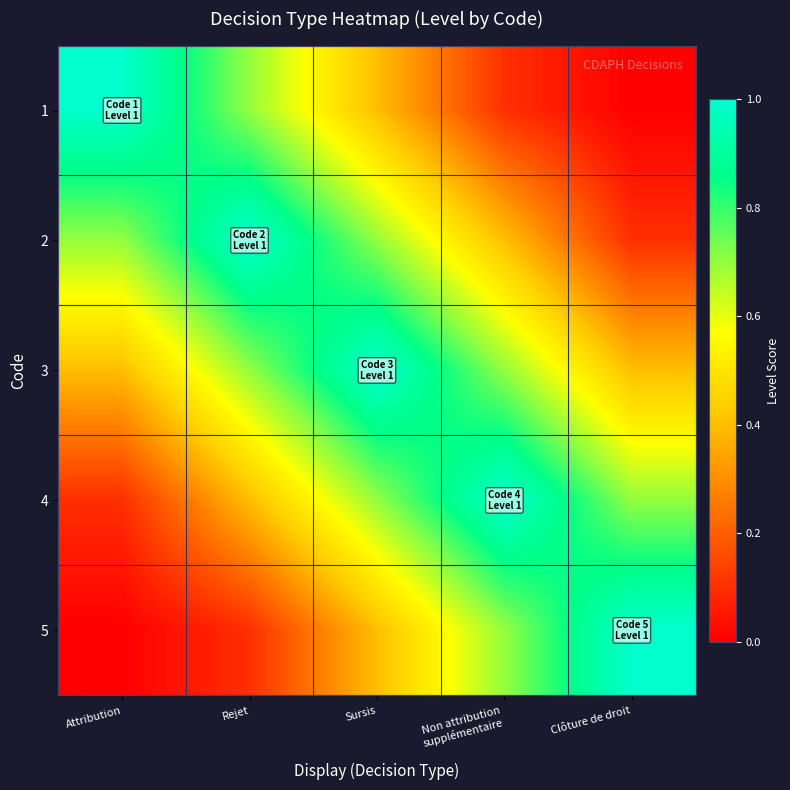

Which series has the largest total across all categories?

3